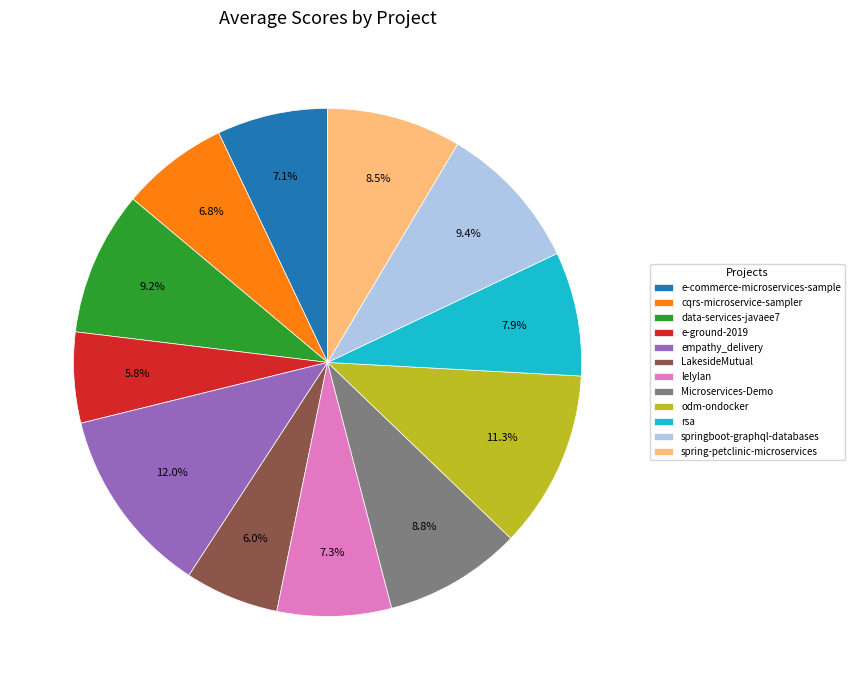

To the nearest percent, what is the difference between the spring-petclinic-microservices and rsa slice percentages?

1%